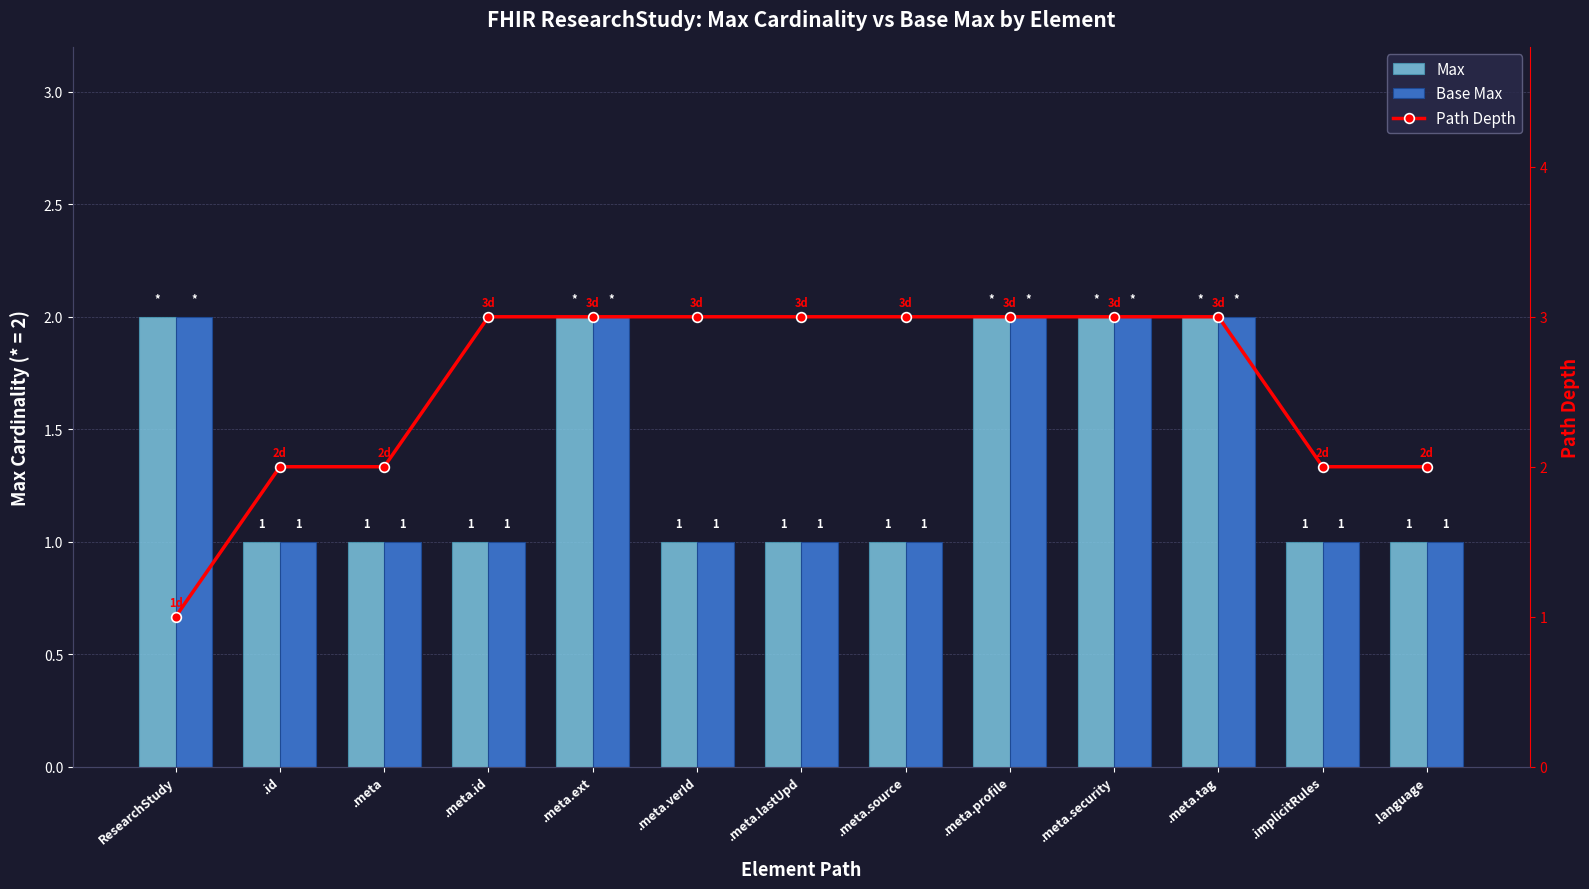

How many data points in Max are above 1?

5